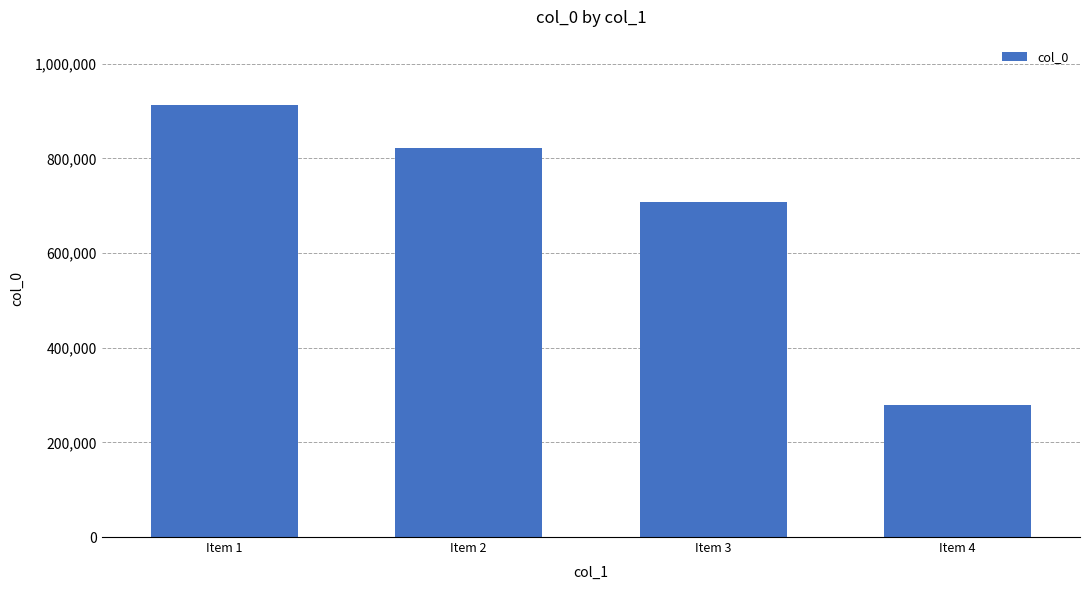

What is the minimum value shown in the chart?

279309